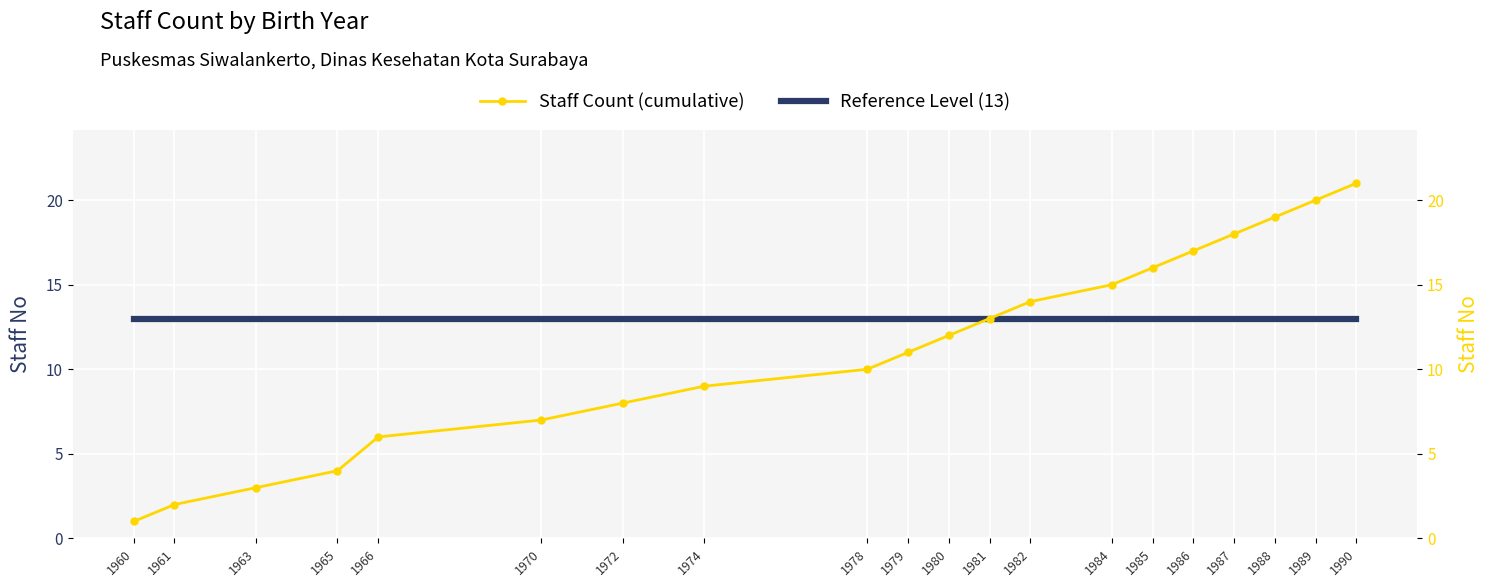

Where does the Staff Count (cumulative) series first go above 12?

1981